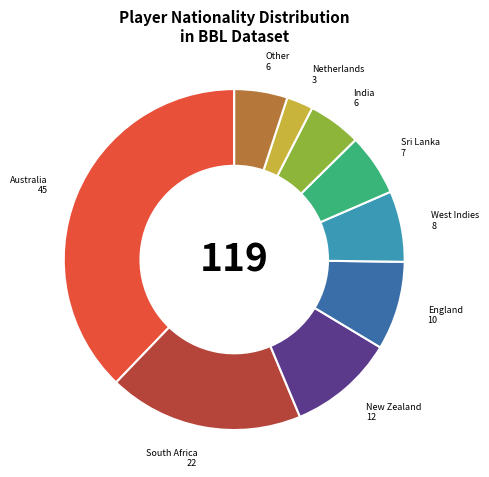

The Other slice represents 5% of the pie. True or false?

True